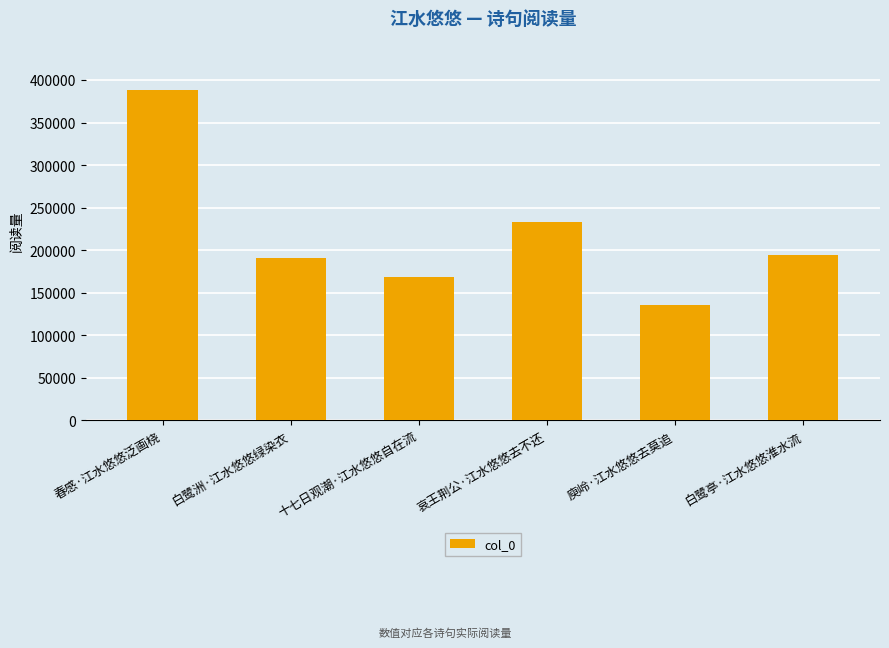

What is the ratio of the value at 春感·江水悠悠泛画桡 to the value at 庾岭·江水悠悠去莫追?

2.9